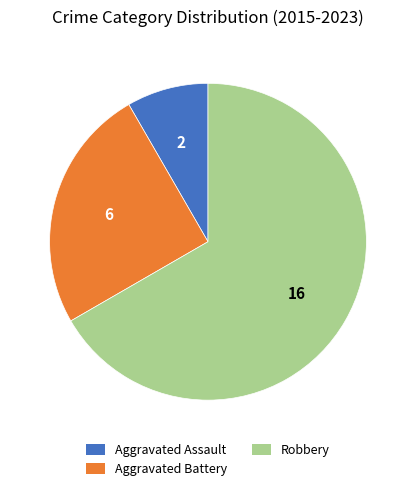

Is there any slice that represents more than half of the pie?

Yes